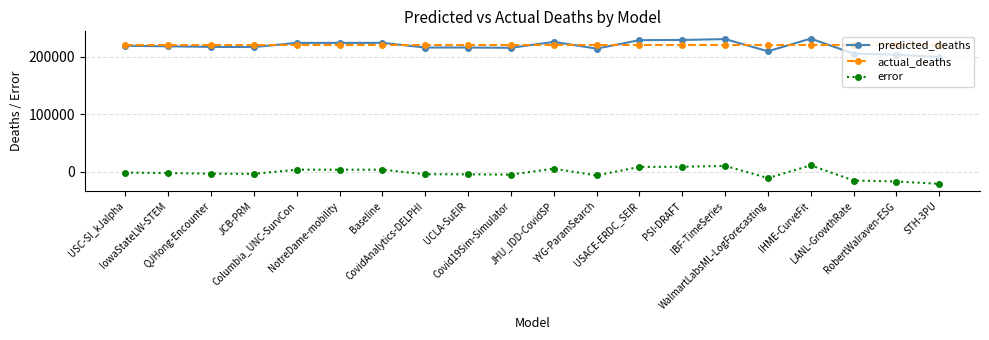

What is the spread (max minus min) of values at QJHong-Encounter?

222828.3